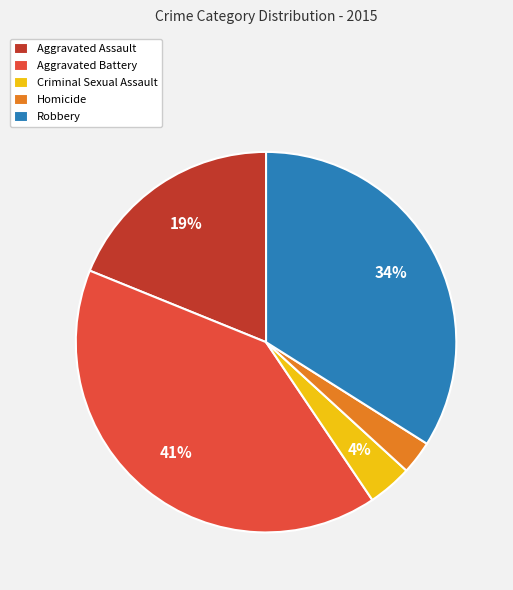

Which has a higher value, Robbery or Aggravated Battery?

Aggravated Battery